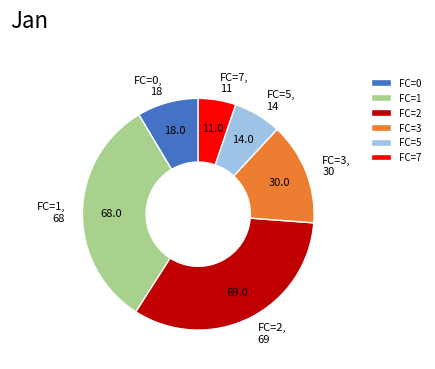

What is the ratio of the value at FC=0 to the value at FC=7?

1.6